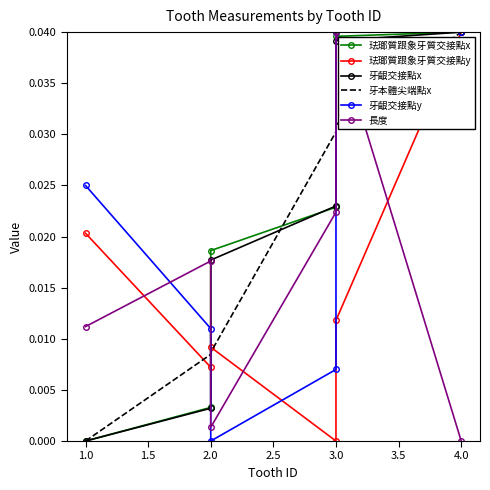

Count the number of data series in this chart.

6